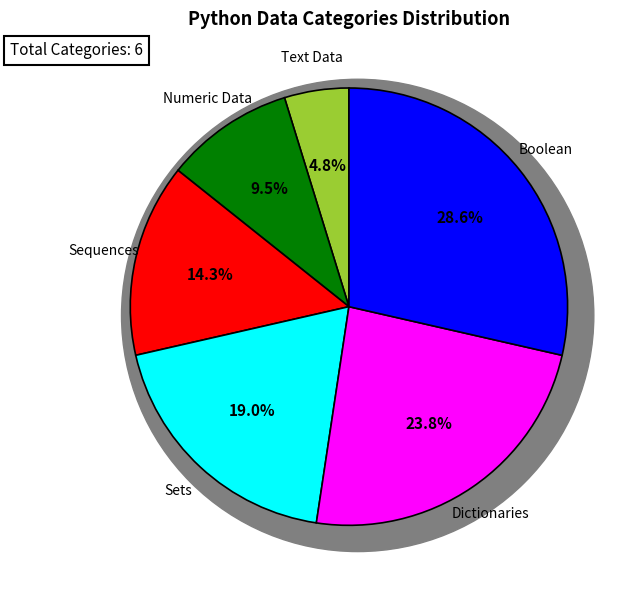

To the nearest percent, what is the difference between the largest and smallest slice percentages?

24%